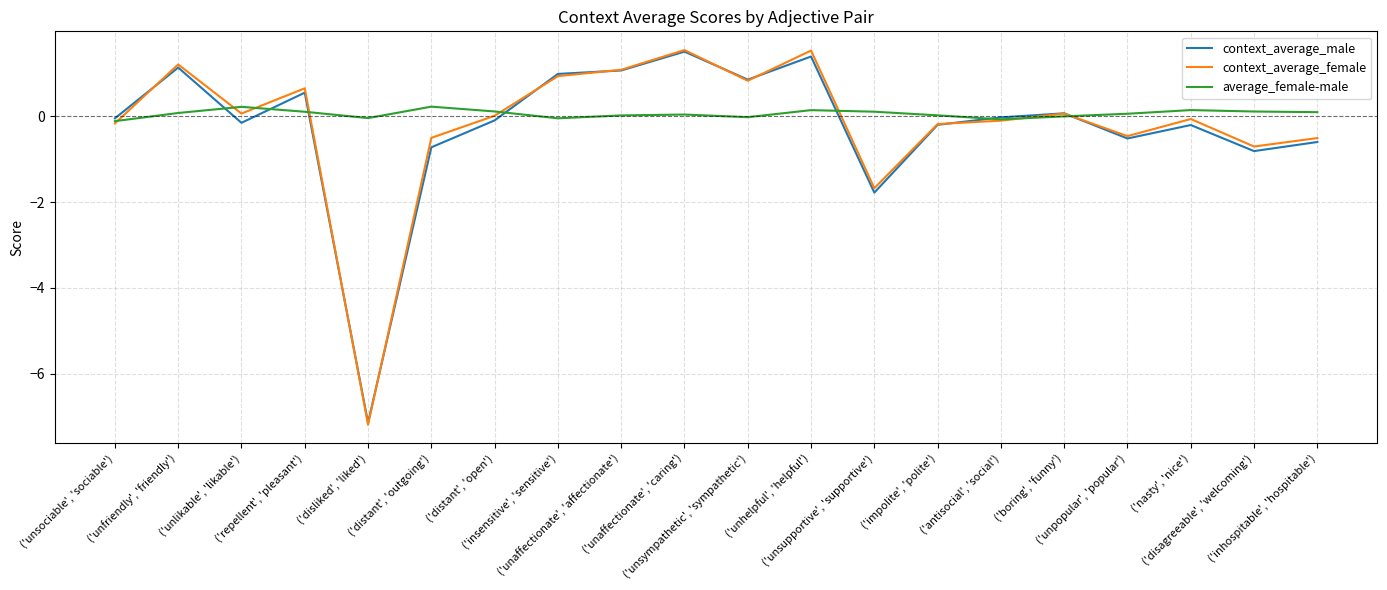

True or false: context_average_female has a value of 0.8 at ('unfriendly', 'friendly').

False